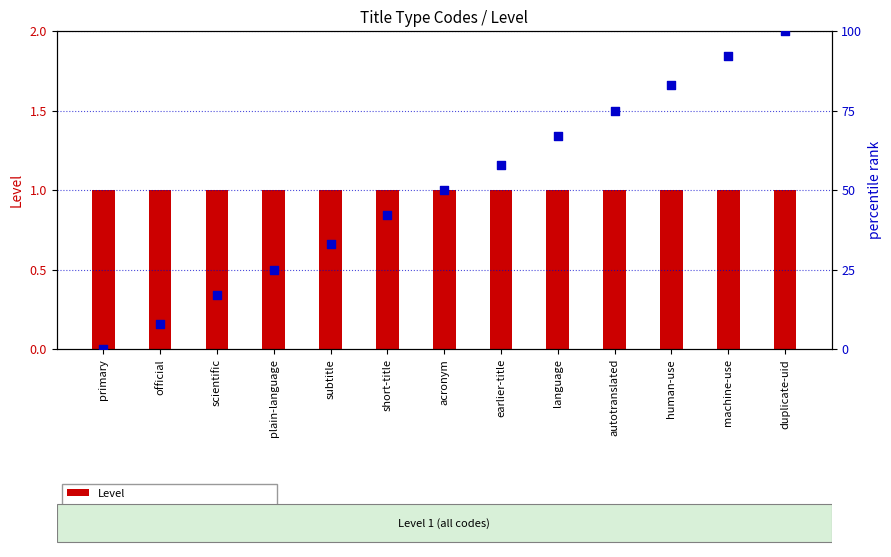

Which series has the largest total across all categories?

percentile rank within the sample